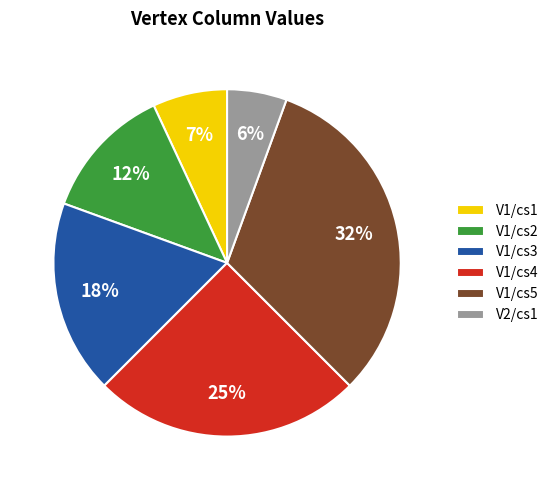

What is the smallest slice in the pie chart?

V2/cs1